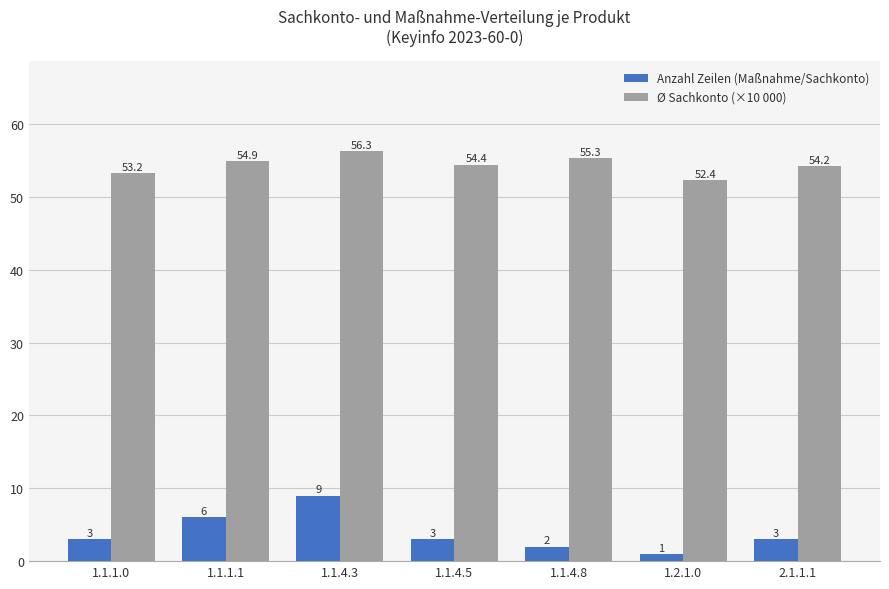

The value of Anzahl Zeilen (Maßnahme/Sachkonto) at 1.1.4.3 is 9.0. True or false?

True